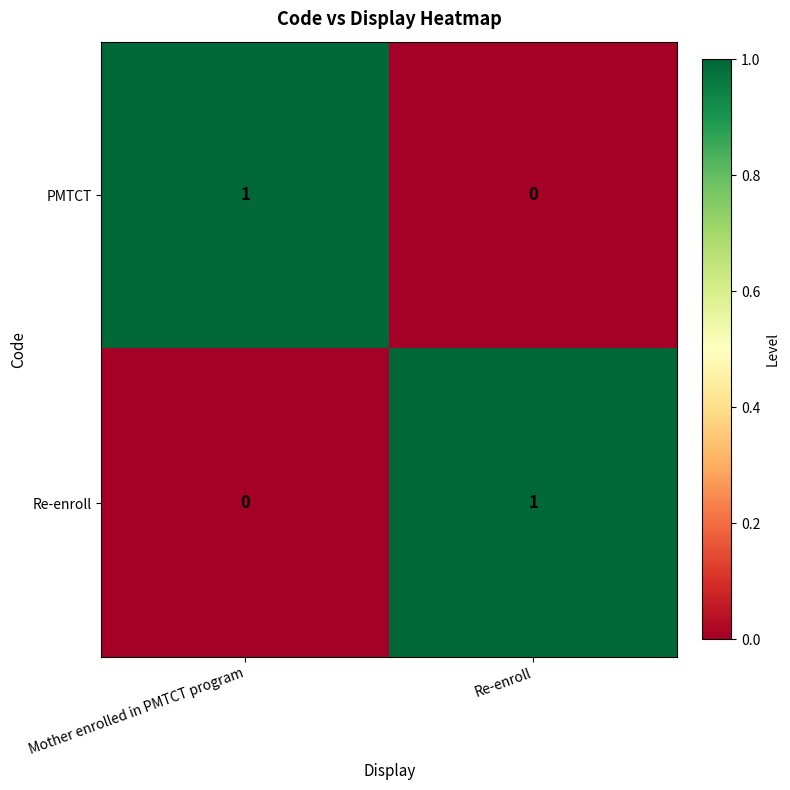

How many series are shown in this chart?

2